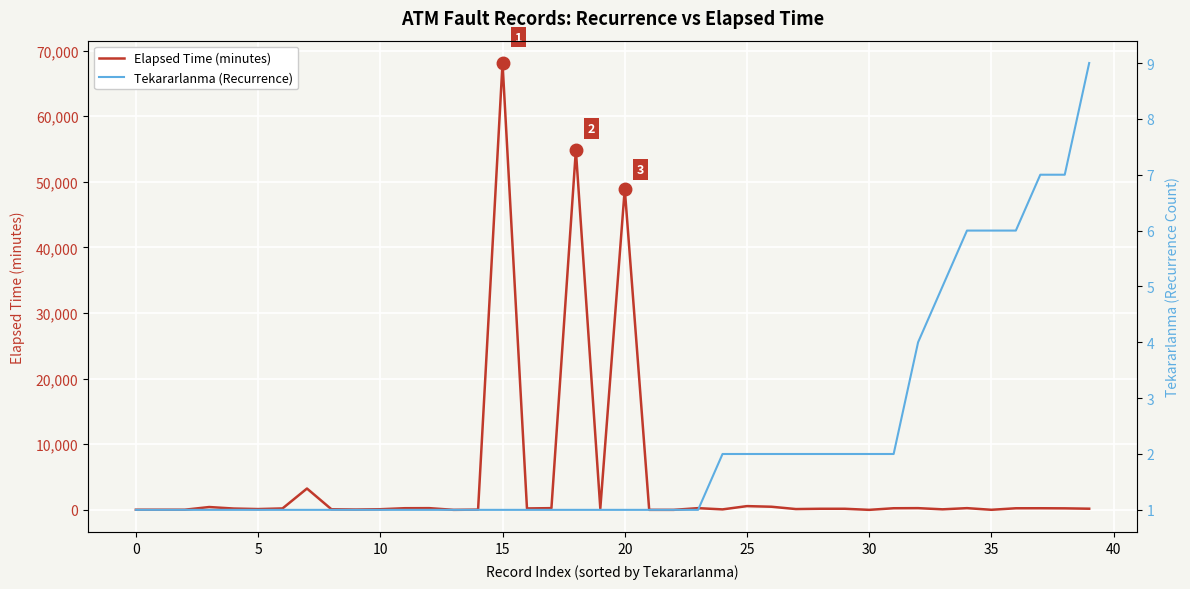

Is the value of Tekararlanma (Recurrence) at 13 greater than the value of Elapsed Time (minutes) at 17?

No